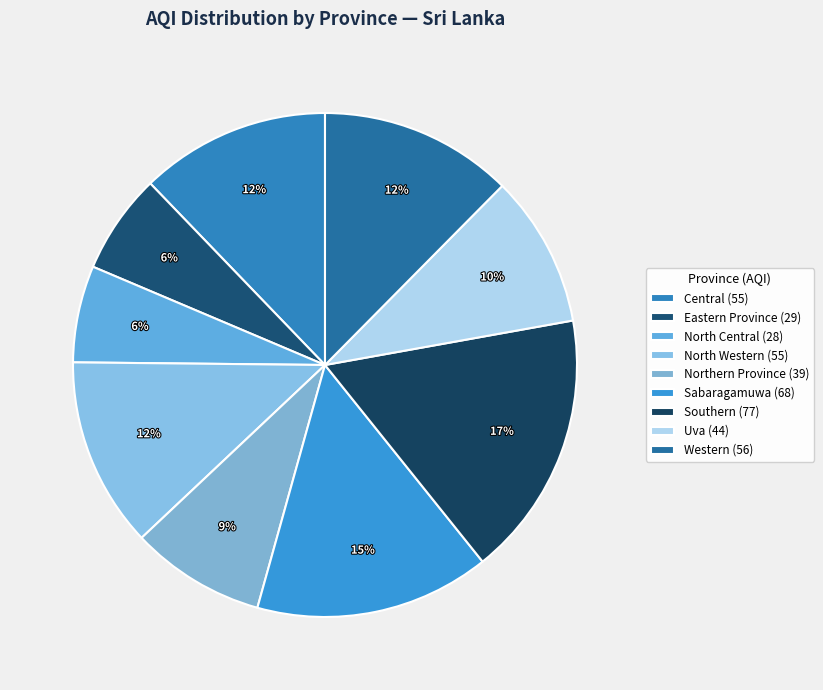

Does any single category account for the majority?

No